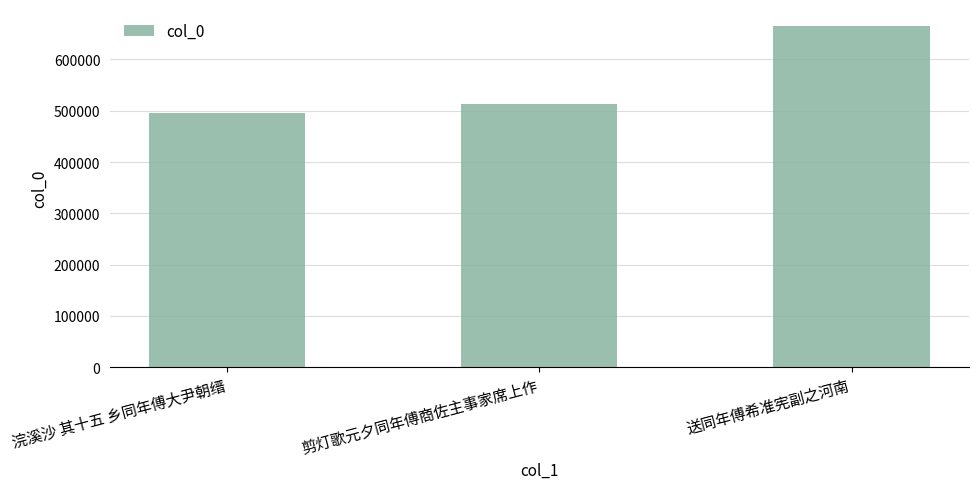

How many values are between 496230 and 665148?

3